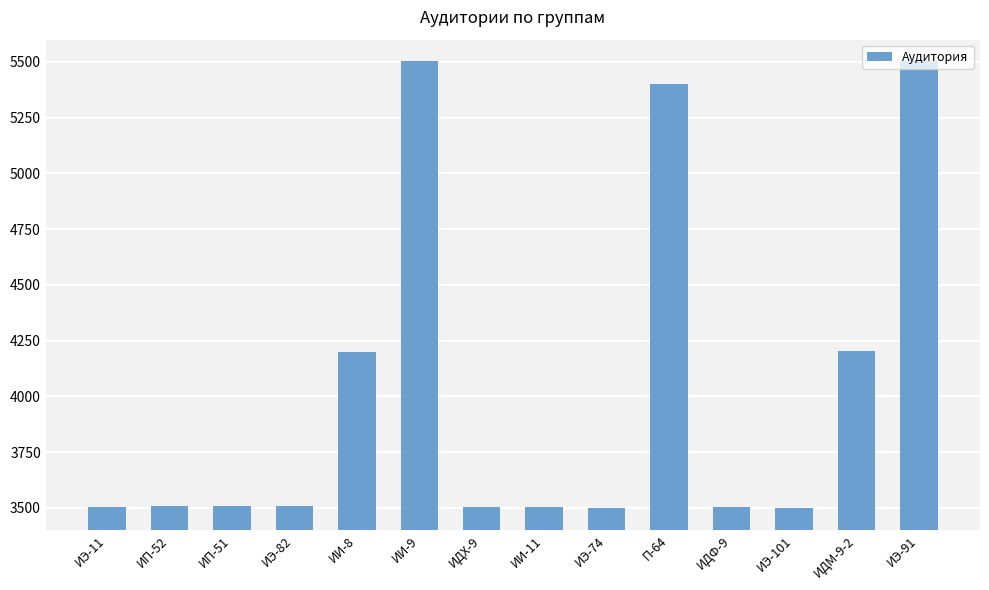

The value at П-64 is 7148. True or false?

False